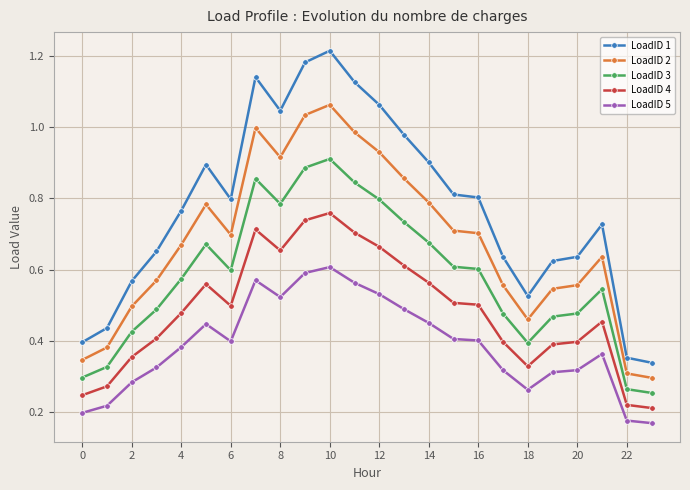

List the series in order of their overall mean, highest first.

LoadID 1, LoadID 2, LoadID 3, LoadID 4, LoadID 5